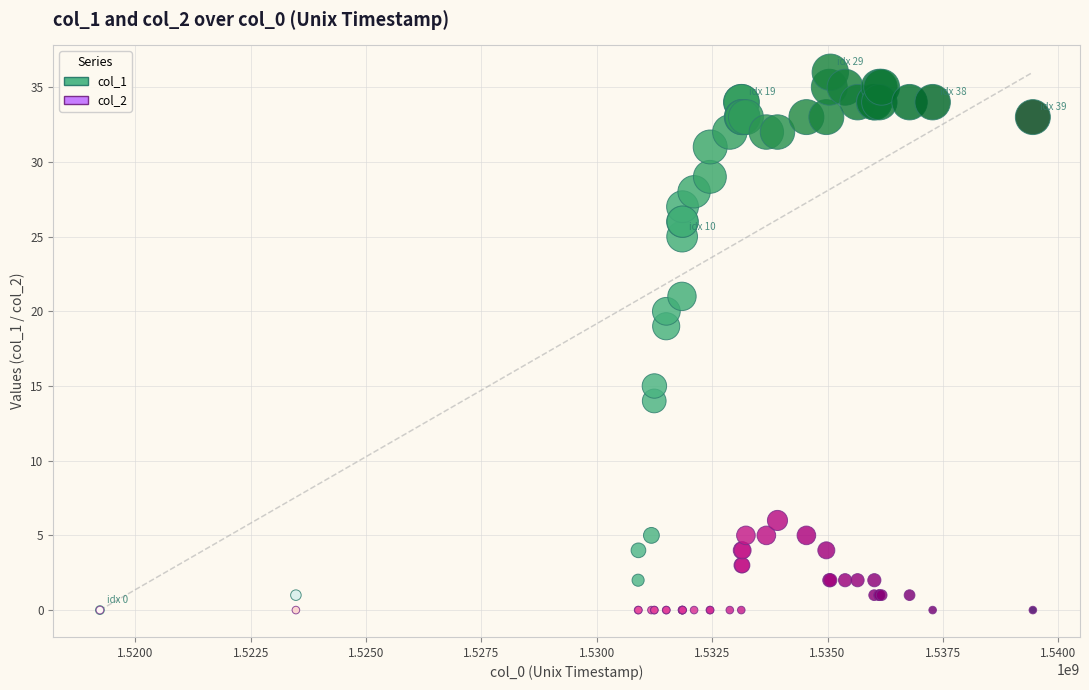

Across all series, what Y value is closest to 18?

19